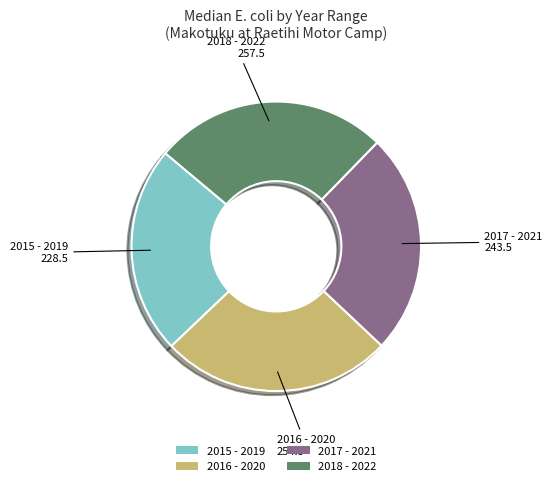

Do 2017 - 2021 and 2016 - 2020 together represent more than half of the pie?

Yes